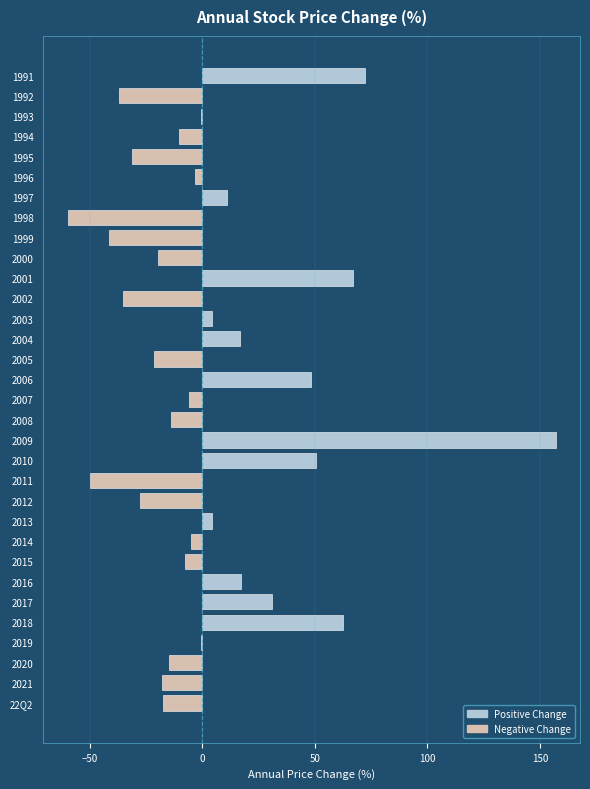

True or false: the data shows 70.4 at 2006.

False